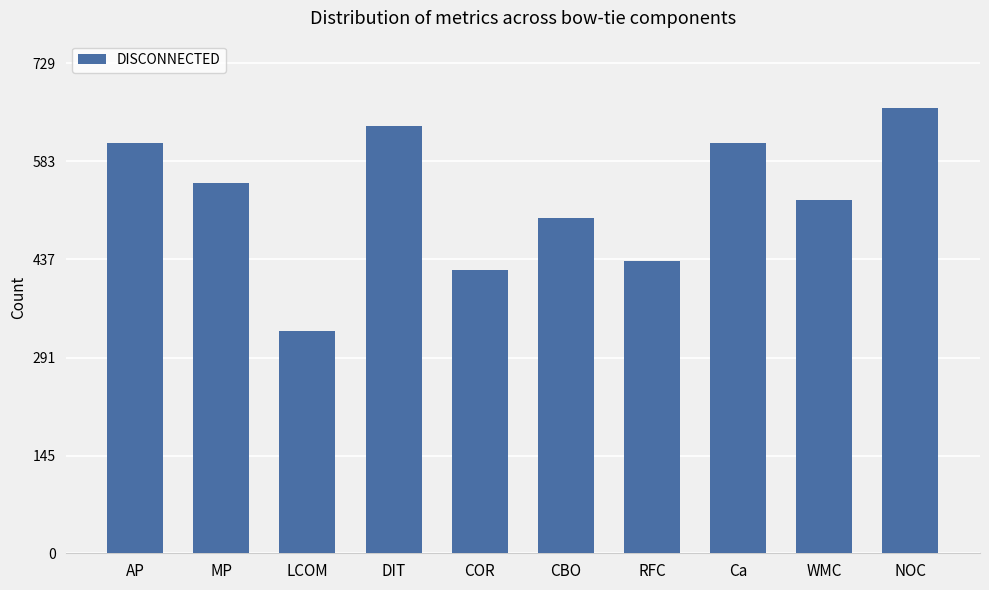

Is it true that the value at RFC is 591?

False